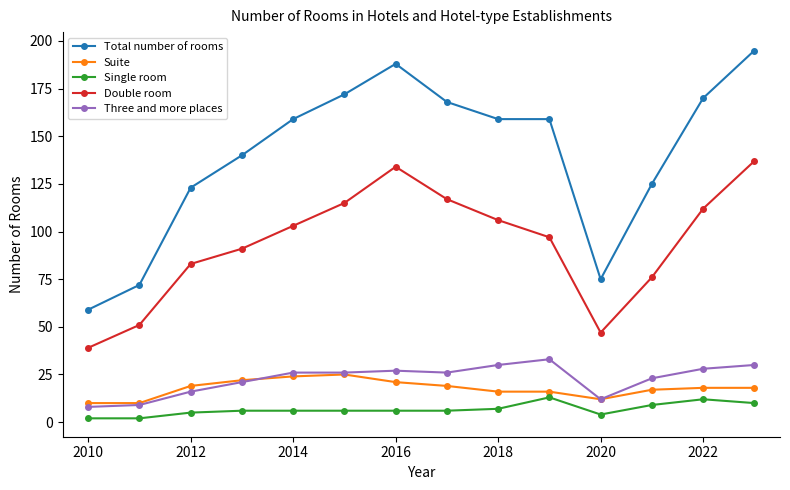

Which series has the largest total across all categories?

Total number of rooms